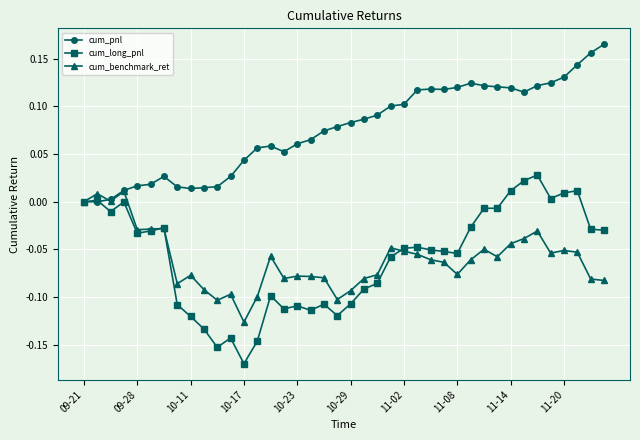

Which series has the largest range (max minus min)?

cum_long_pnl